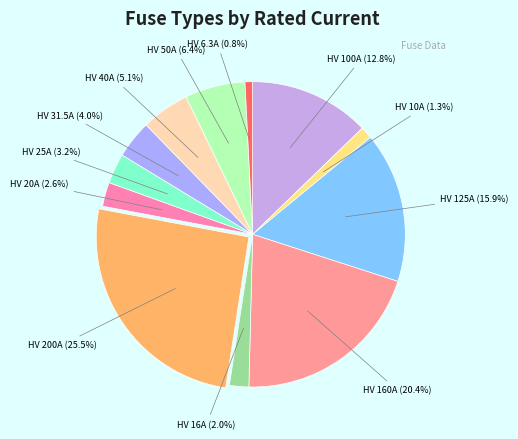

Which category has the smallest portion of the pie?

HV 6.3A